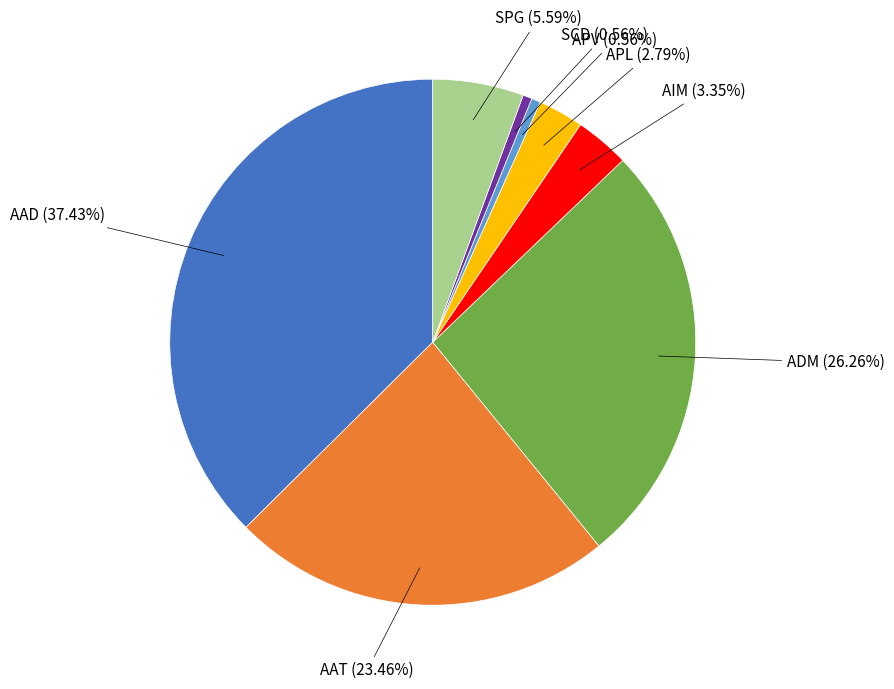

Does APL account for over 50% of the chart?

No